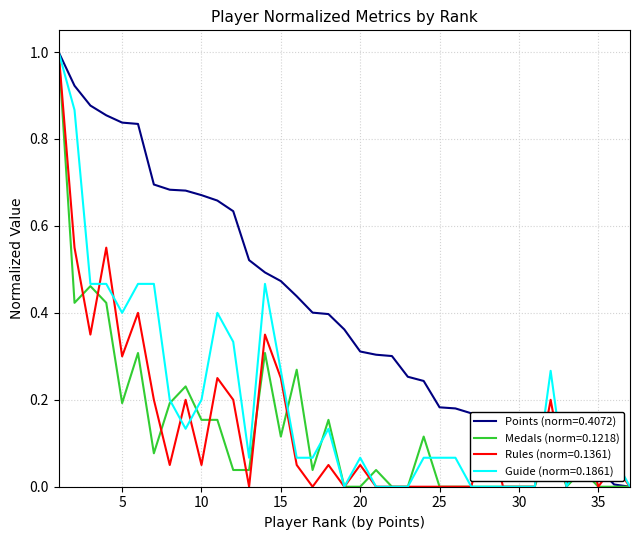

Which series has the largest total across all categories?

Points (norm=0.4072)